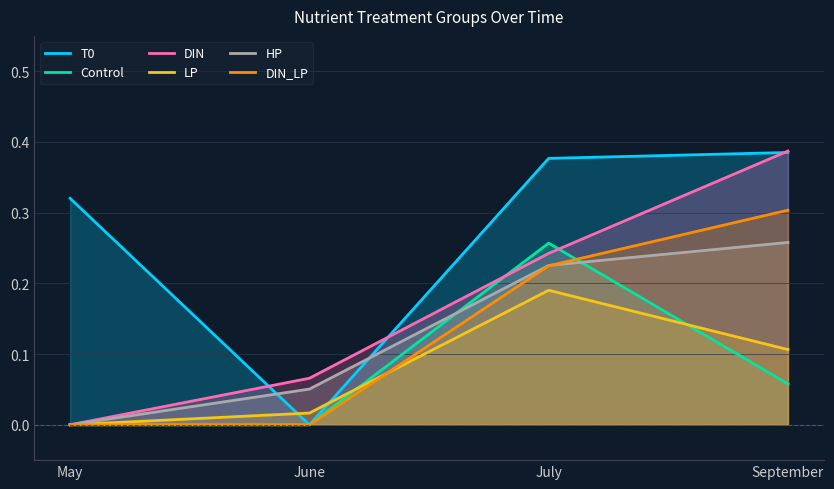

Where is DIN_LP nearest to the value 0?

May